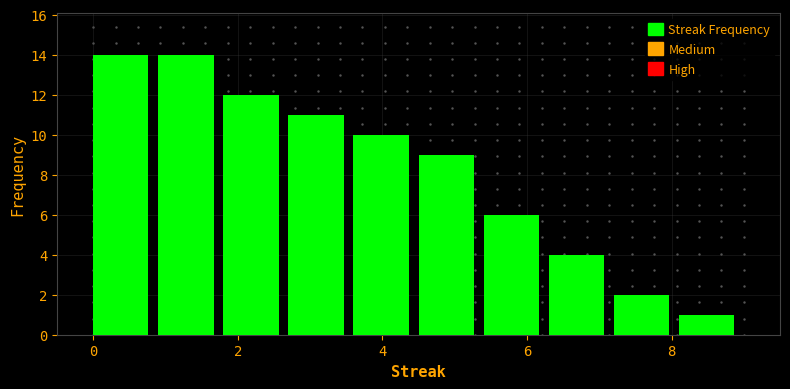

Reading left to right, list every bar in this chart as the range it spans on the x-axis followed by its height. Neither the bar edges nor the heights are printed on the chart, so give them approximately, as read against the axes.

0.0 to 0.9: 14
0.9 to 1.8: 14
1.8 to 2.7: 12
2.7 to 3.6: 11
3.6 to 4.5: 10
4.5 to 5.4: 9
5.4 to 6.3: 6
6.3 to 7.2: 4
7.2 to 8.1: 2
8.1 to 9.0: 1